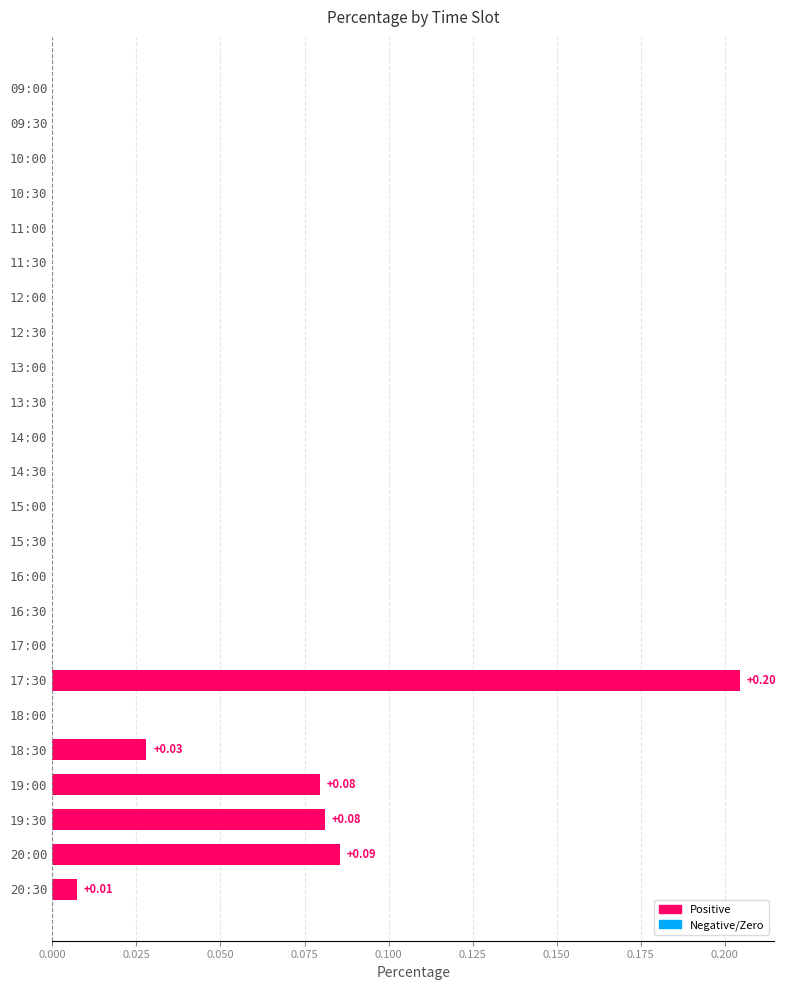

What is the sum of all values?

0.5